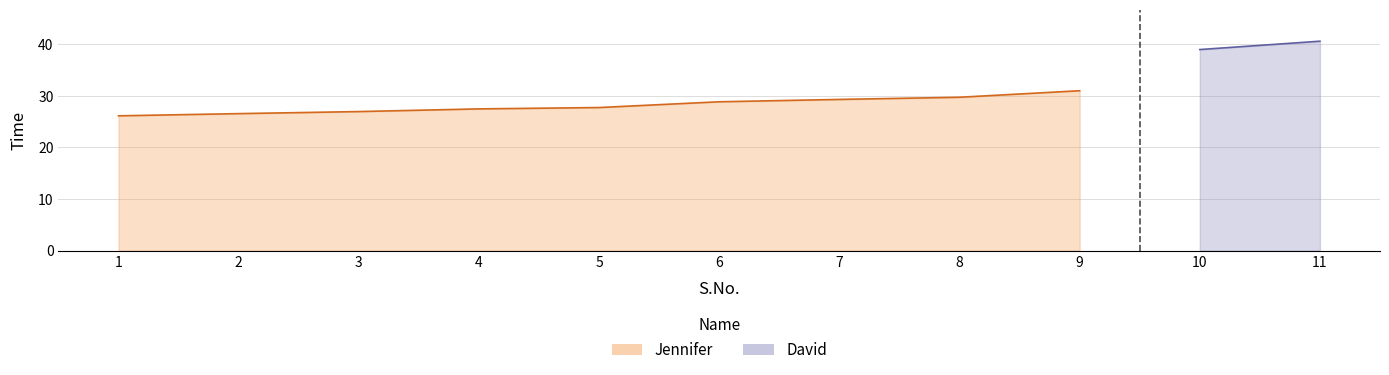

Between 2 and 8, which is larger?

8